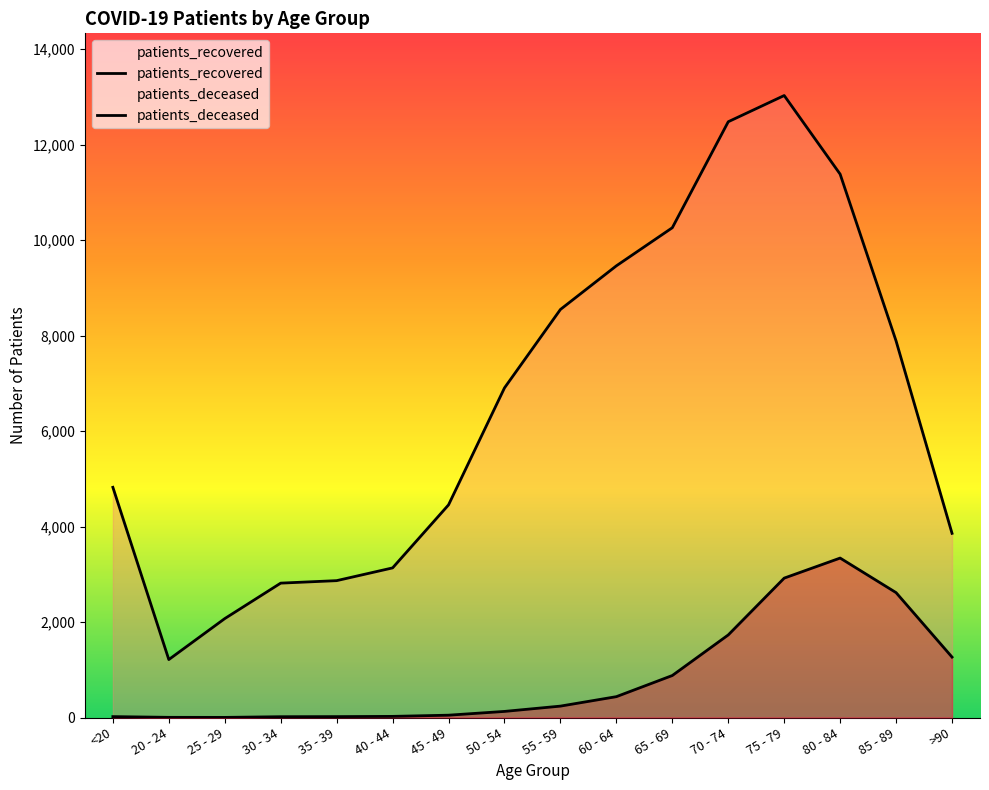

Where is patients_deceased nearest to the value 1671?

70 - 74